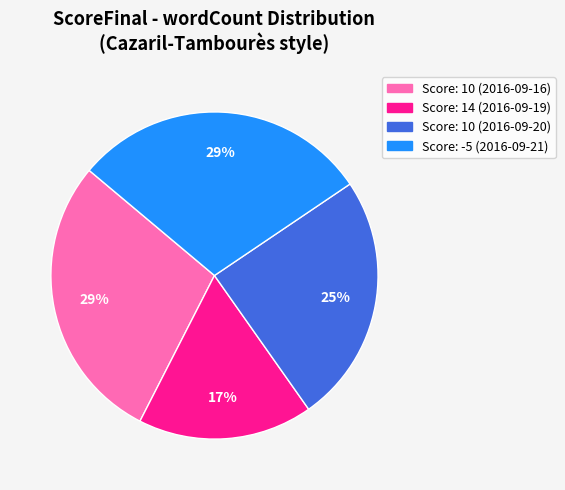

What is the smallest slice in the pie chart?

Score: 14 (2016-09-19)